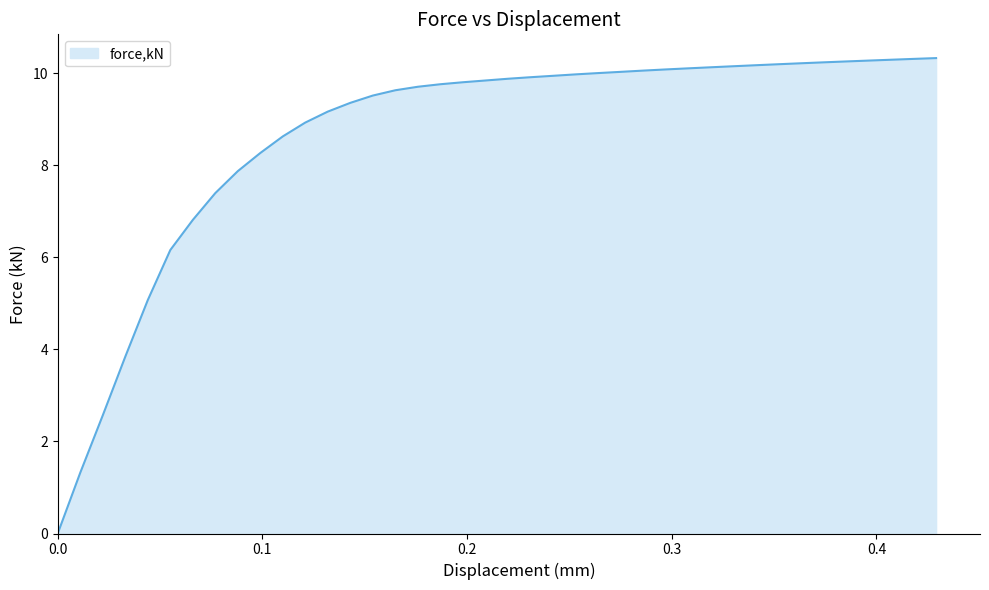

What is the difference between the second highest and minimum values?

10.3